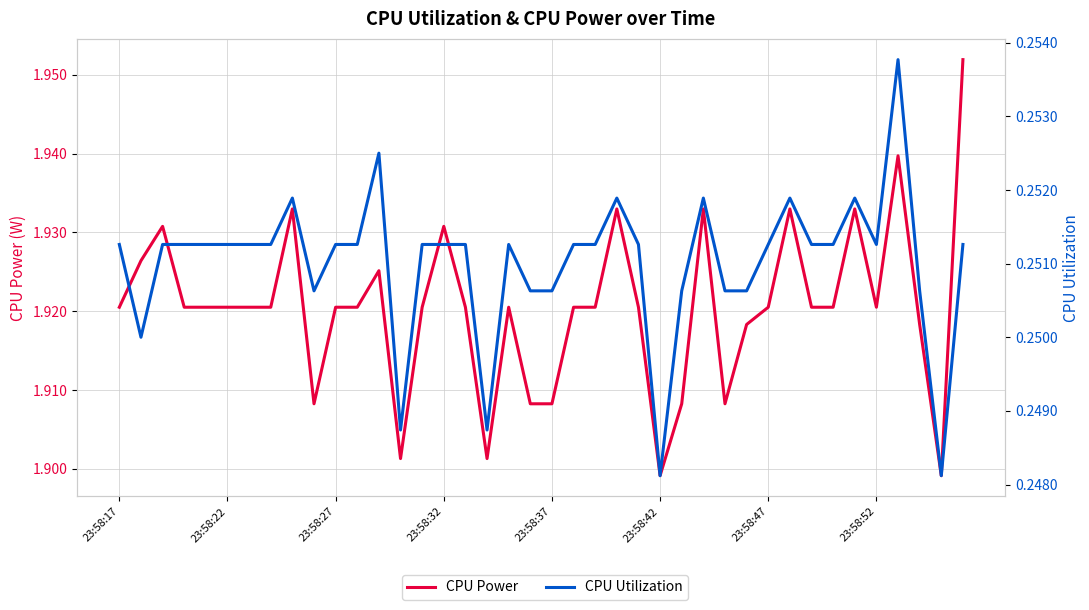

True or false: CPU Utilization and CPU Power cross at least once.

False